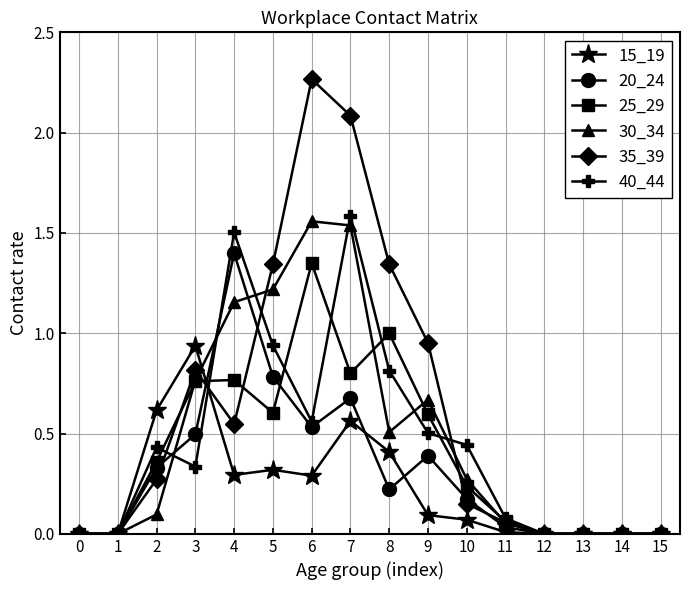

True or false: 20_24 has more than 2 interior local peaks.

True